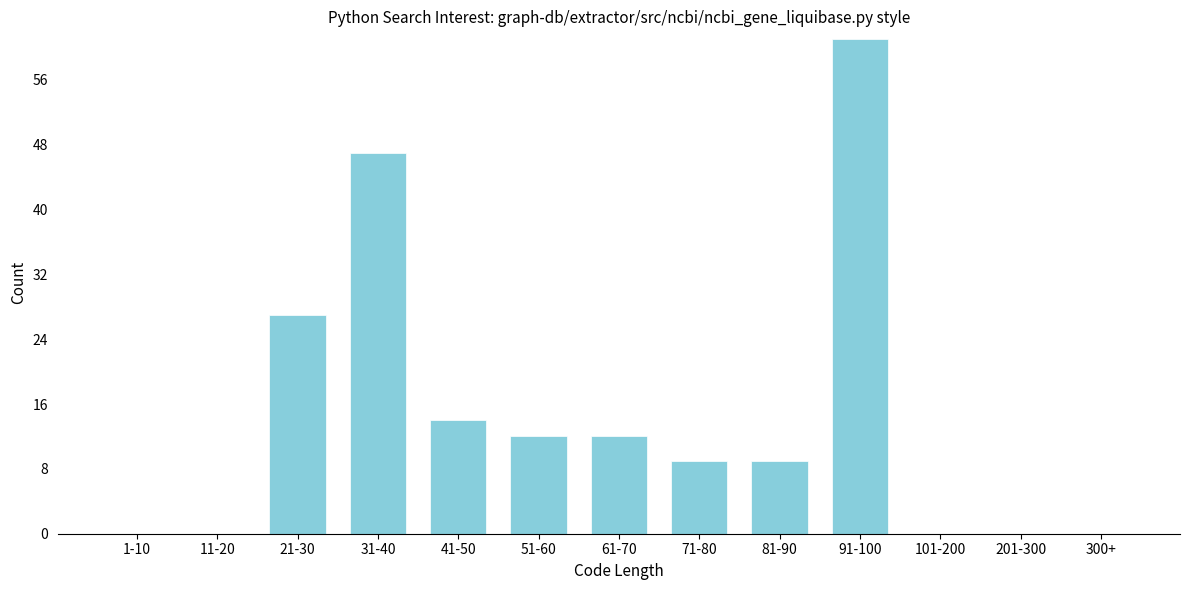

Reading right to left, list all the values displayed in this chart.

300+=0	201-300=0	101-200=0	91-100=61	81-90=9	71-80=9	61-70=12	51-60=12	41-50=14	31-40=47	21-30=27	11-20=0	1-10=0